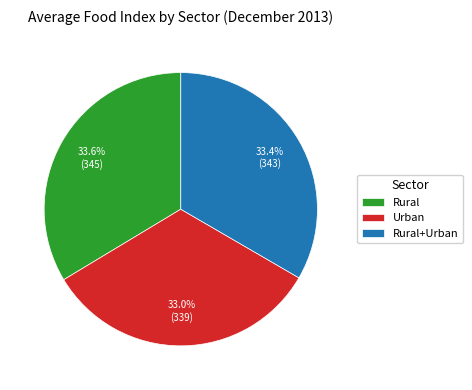

Does any single category account for the majority?

No